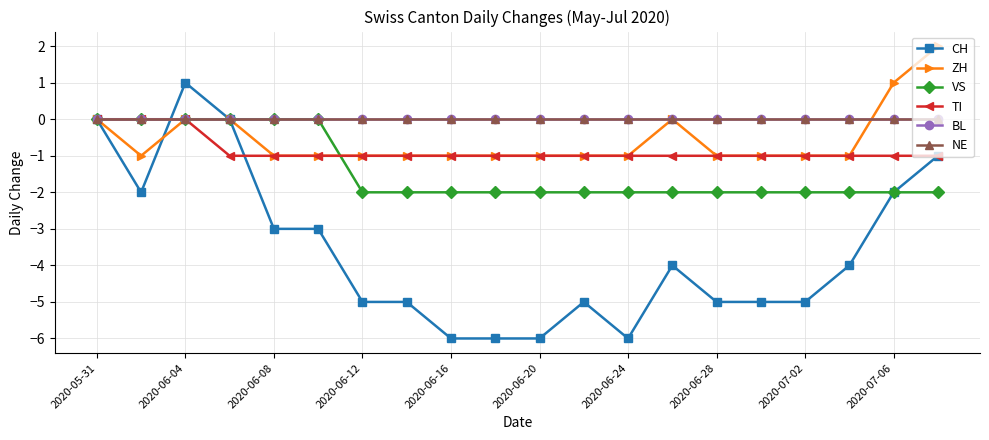

Is this an area chart (filled region under the line)?

No